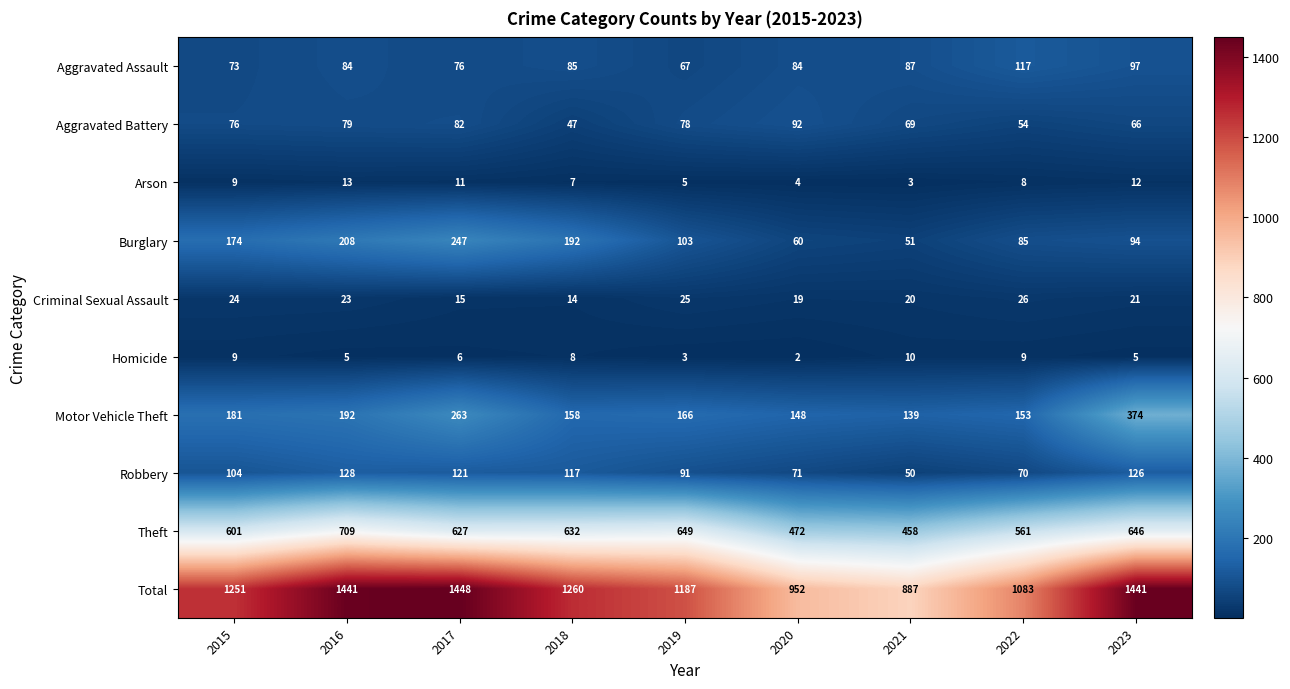

What is the average value of the Robbery series?

98